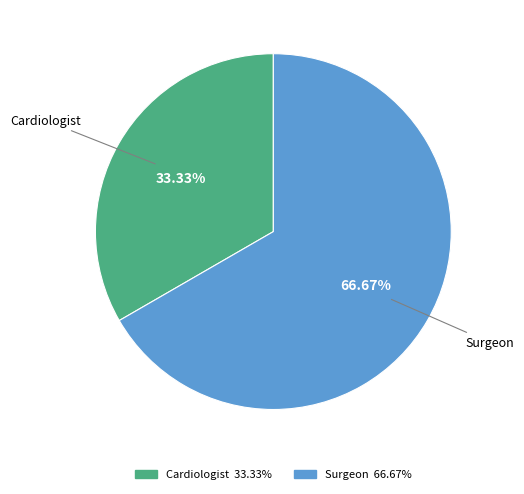

Count the number of slices in the pie.

2